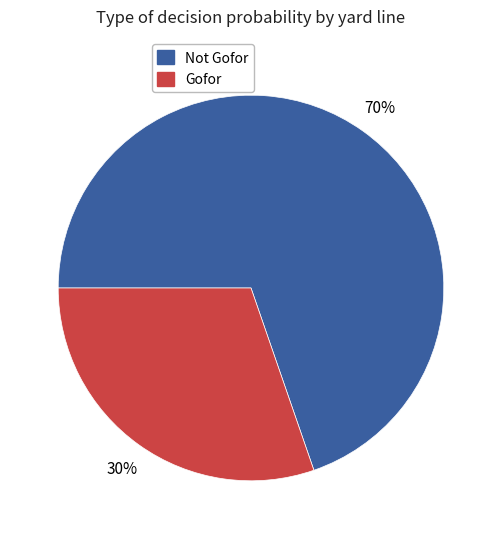

How many segments does this pie chart have?

2